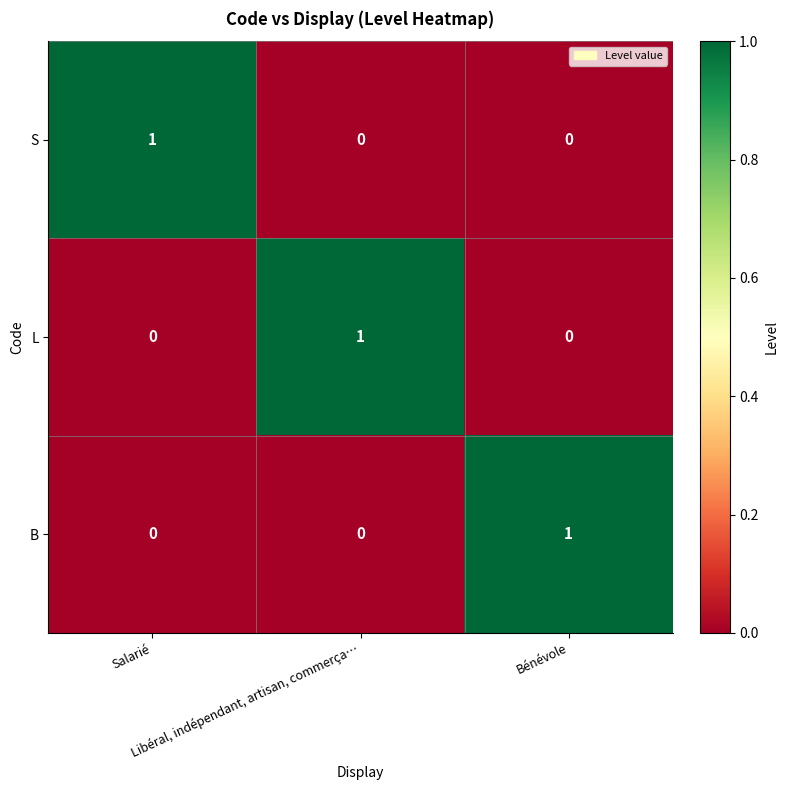

At how many categories does at least one series exceed 0?

3